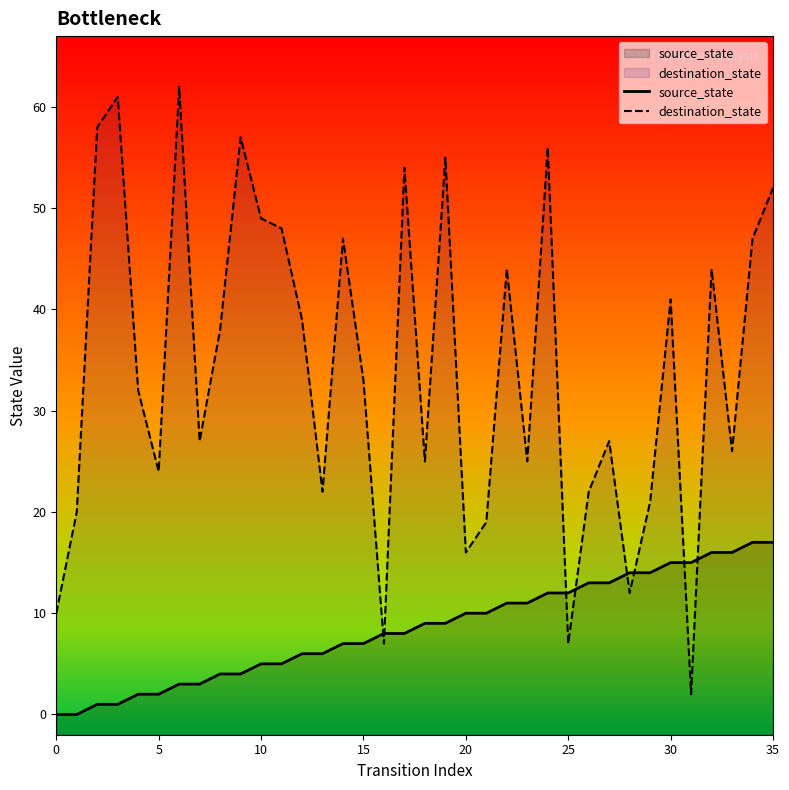

What is the total value across all series at 10?

54